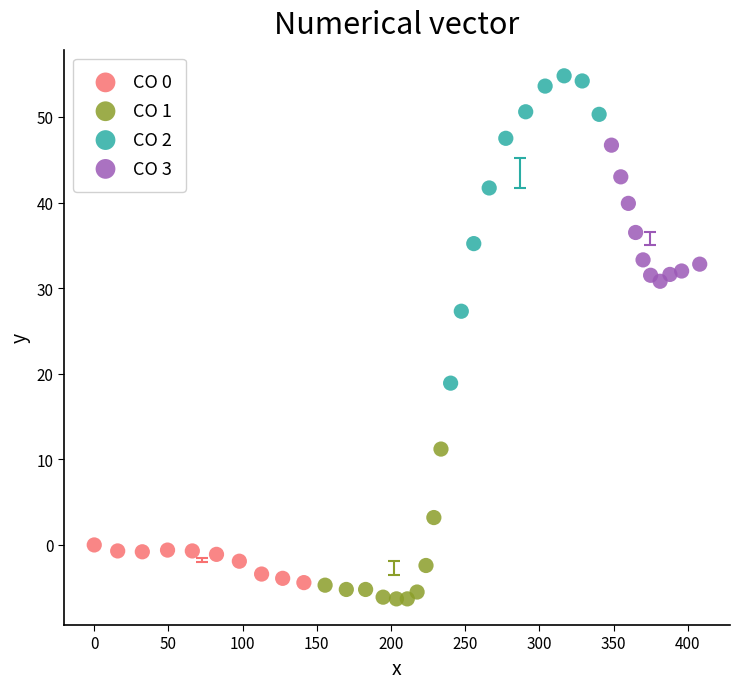

Which series reaches the minimum Y coordinate?

CO 1